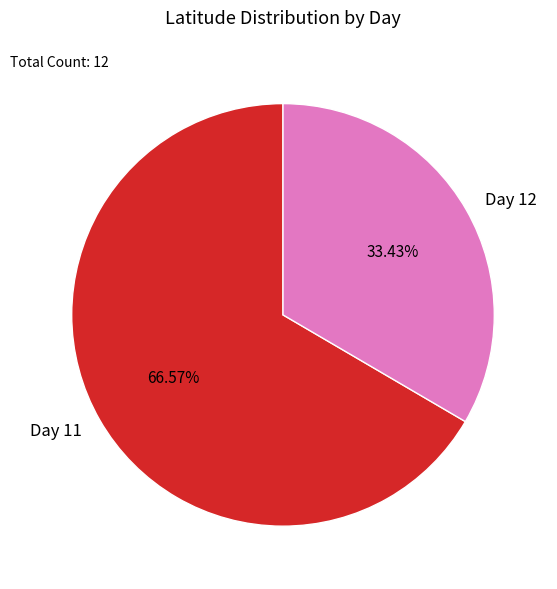

Combined, do Day 12 and Day 11 account for over 50%?

Yes